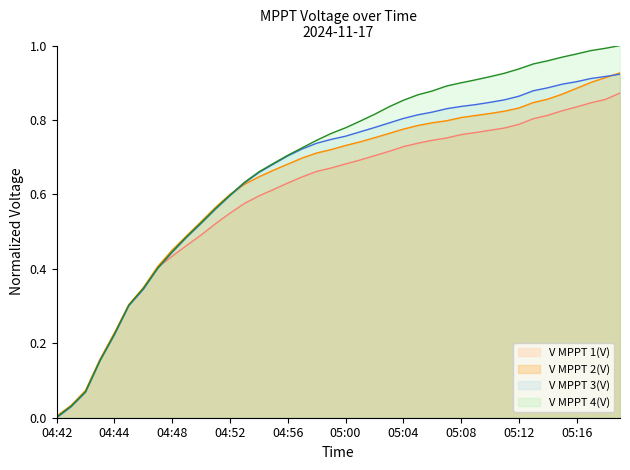

At how many categories does at least one series exceed 0?

40